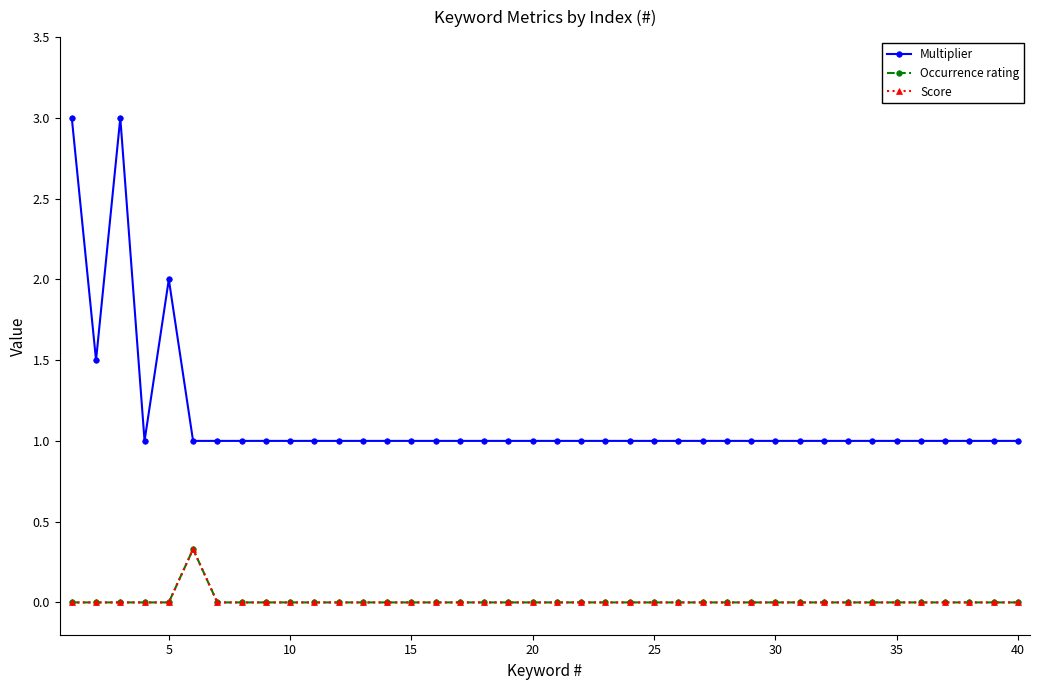

Does the chart have visible grid lines?

No